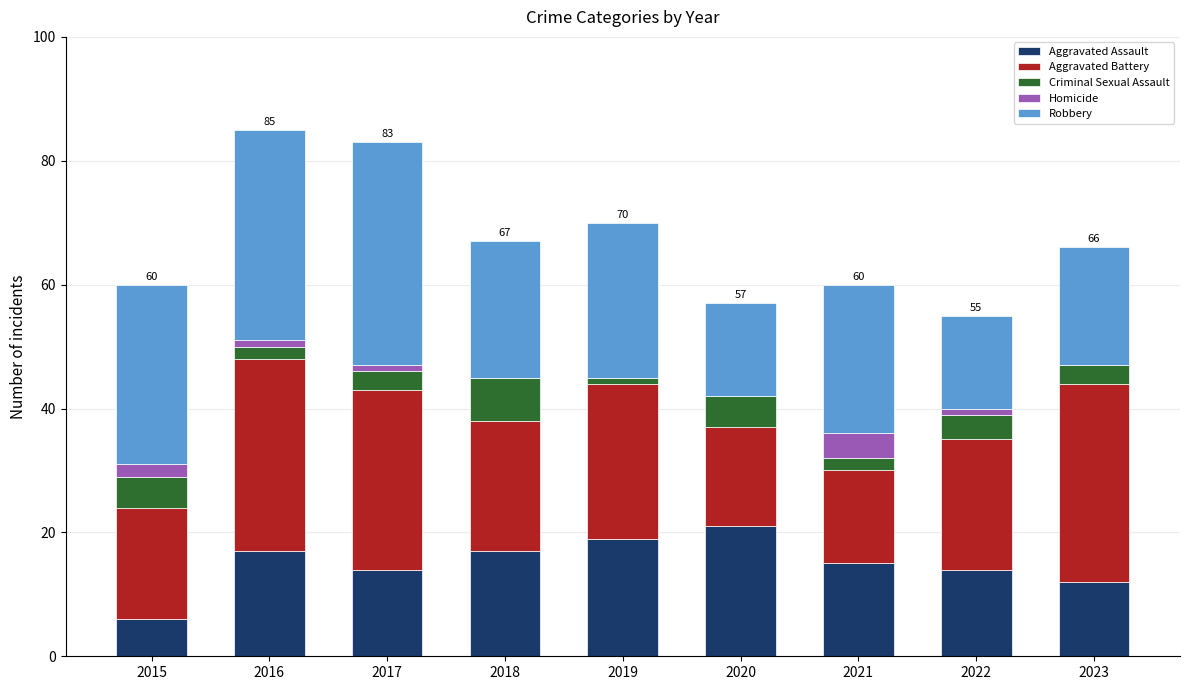

What is the sum of all Aggravated Assault values?

135